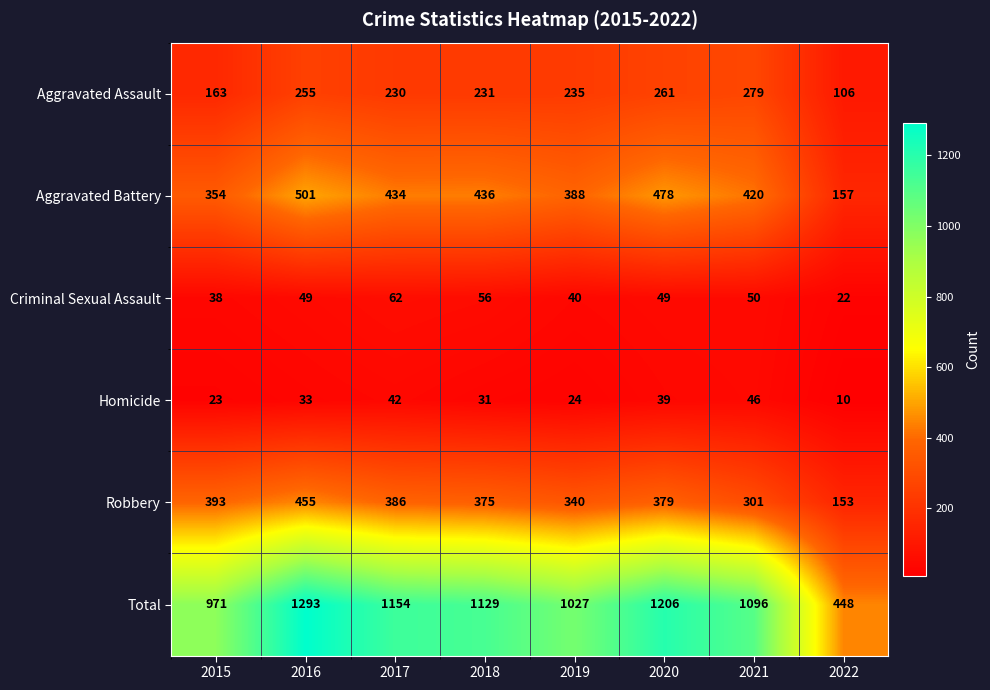

Rank the series at 2021 from lowest to highest value.

Homicide, Criminal Sexual Assault, Aggravated Assault, Robbery, Aggravated Battery, Total